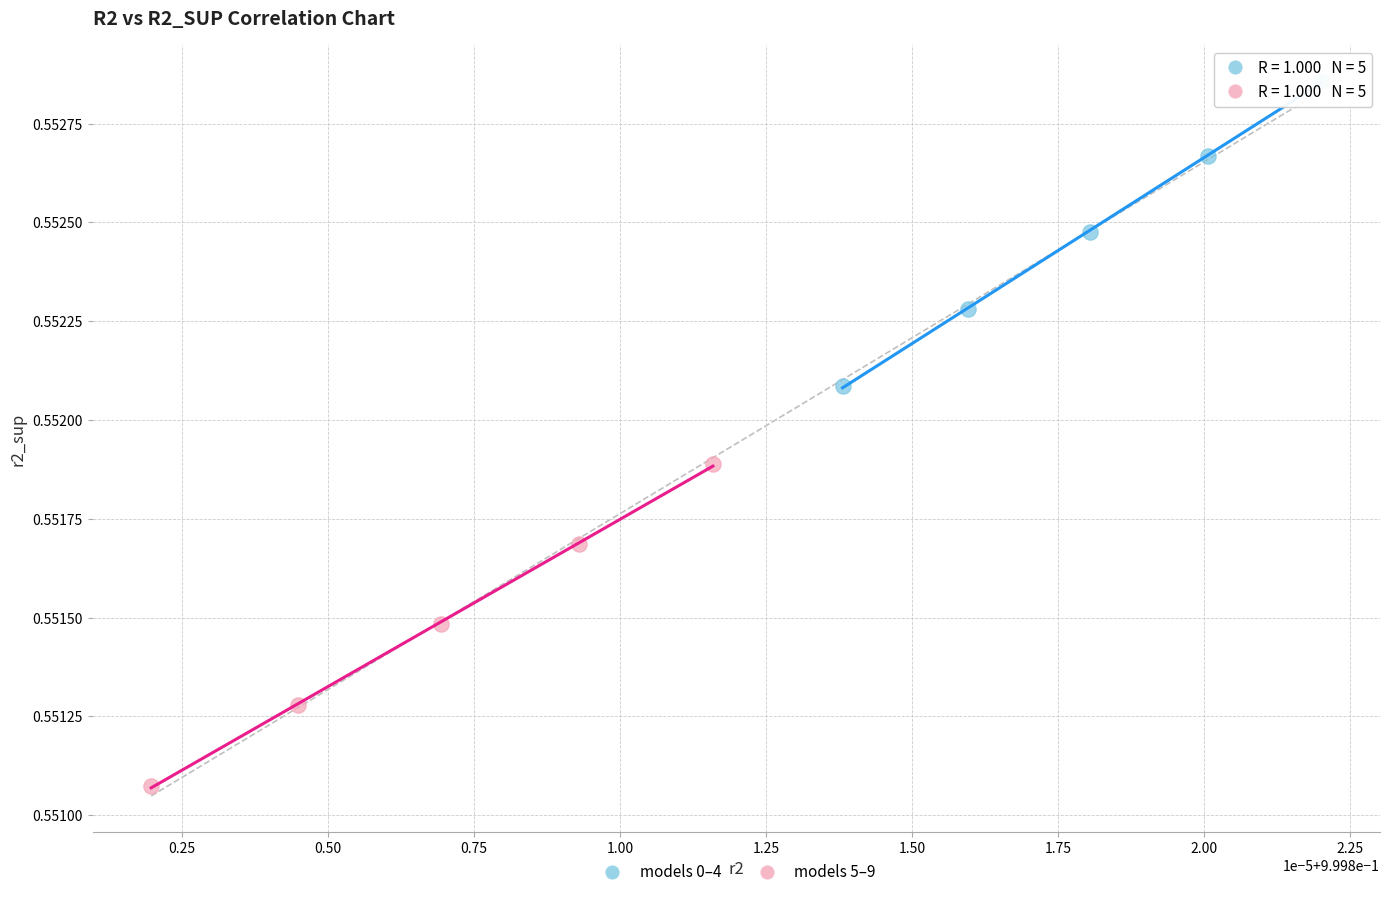

Which series has the widest spread of Y values?

models 5–9